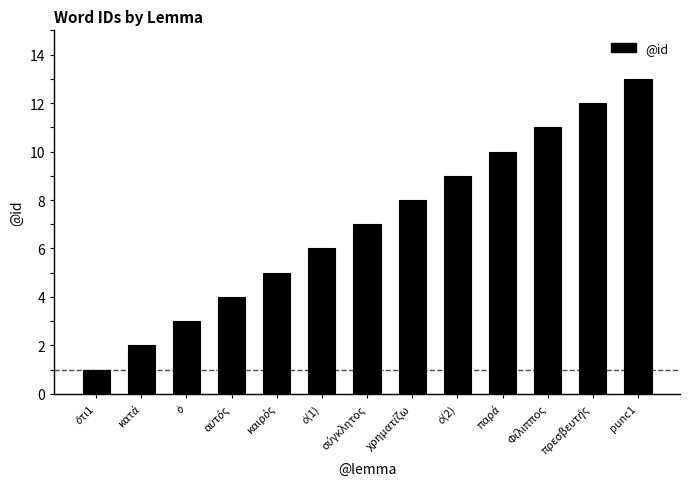

What position from the right is punc1?

1